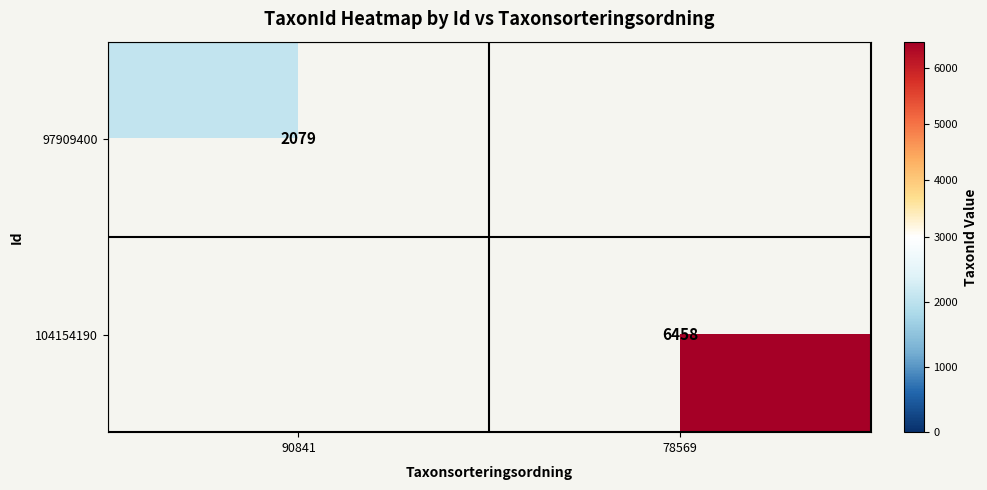

How many data points does each series have?

2